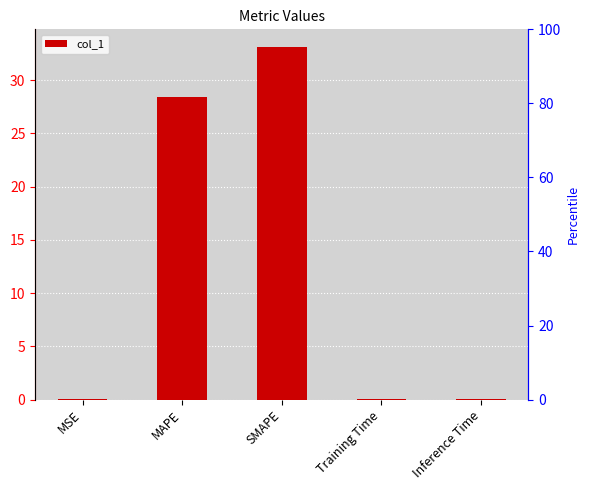

Reading left to right, transcribe all the data shown in this chart.

MSE=0.0	MAPE=28.4	SMAPE=33.1	Training Time=0.0	Inference Time=0.0